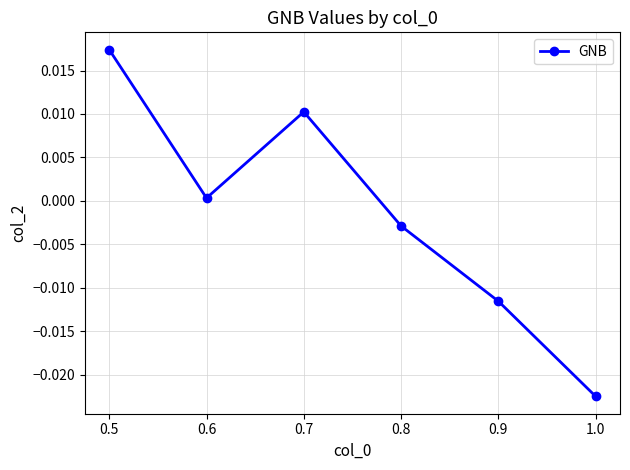

How many values are below zero?

3